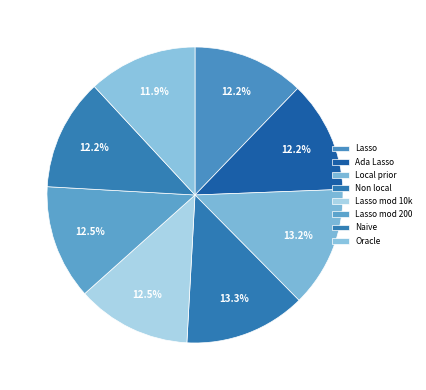

Count the number of slices in the pie.

8